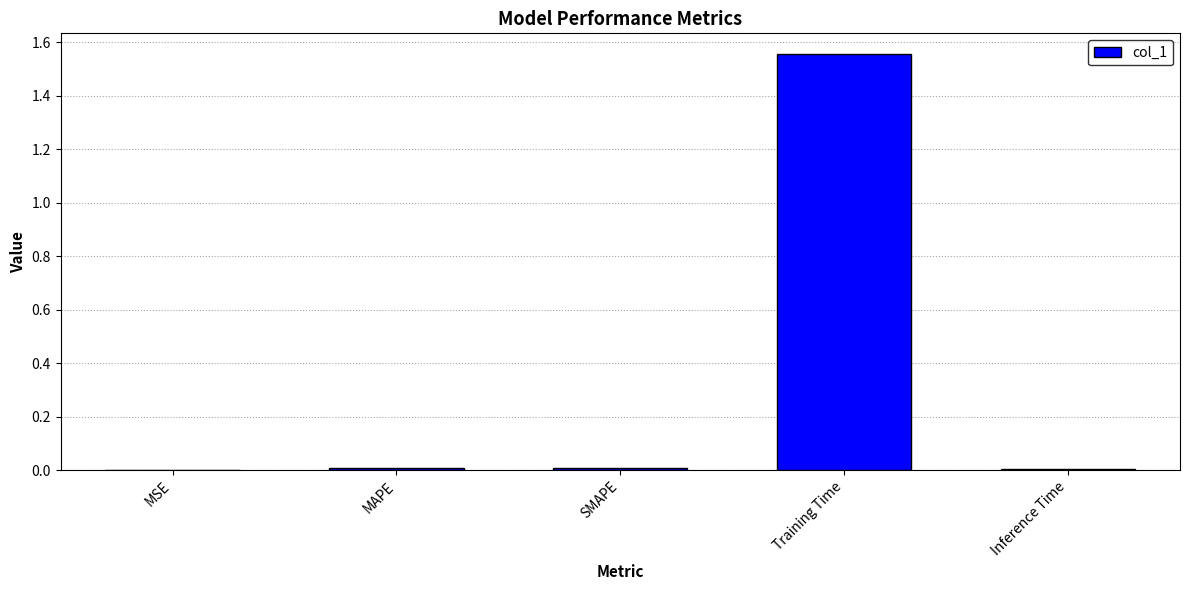

True or false: the data shows 0.0 at Inference Time.

True